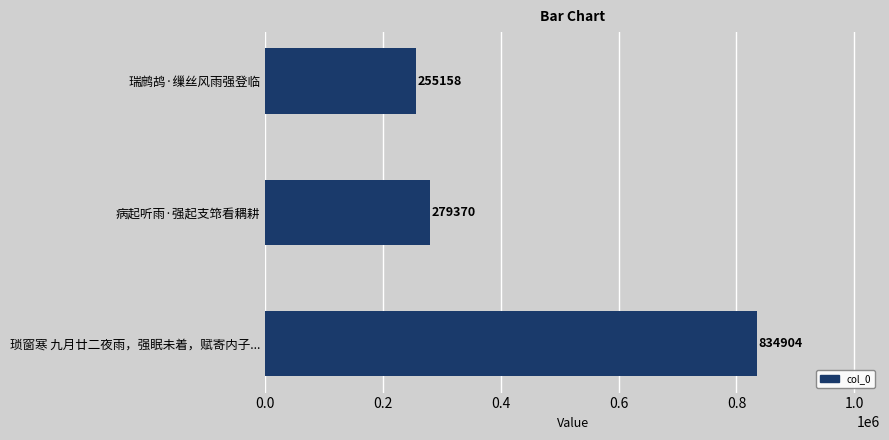

Rank the categories by value from highest to lowest.

琐窗寒 九月廿二夜雨，强眠未着，赋寄内子..., 病起听雨·强起支筇看耦耕, 瑞鹧鸪·缫丝风雨强登临